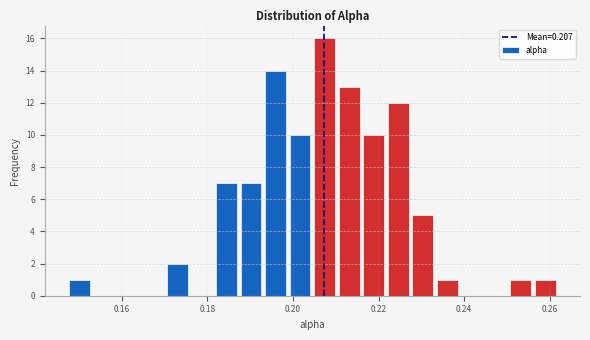

Read against the x-axis, roughly where is the centre of the tallest bar?

0.208